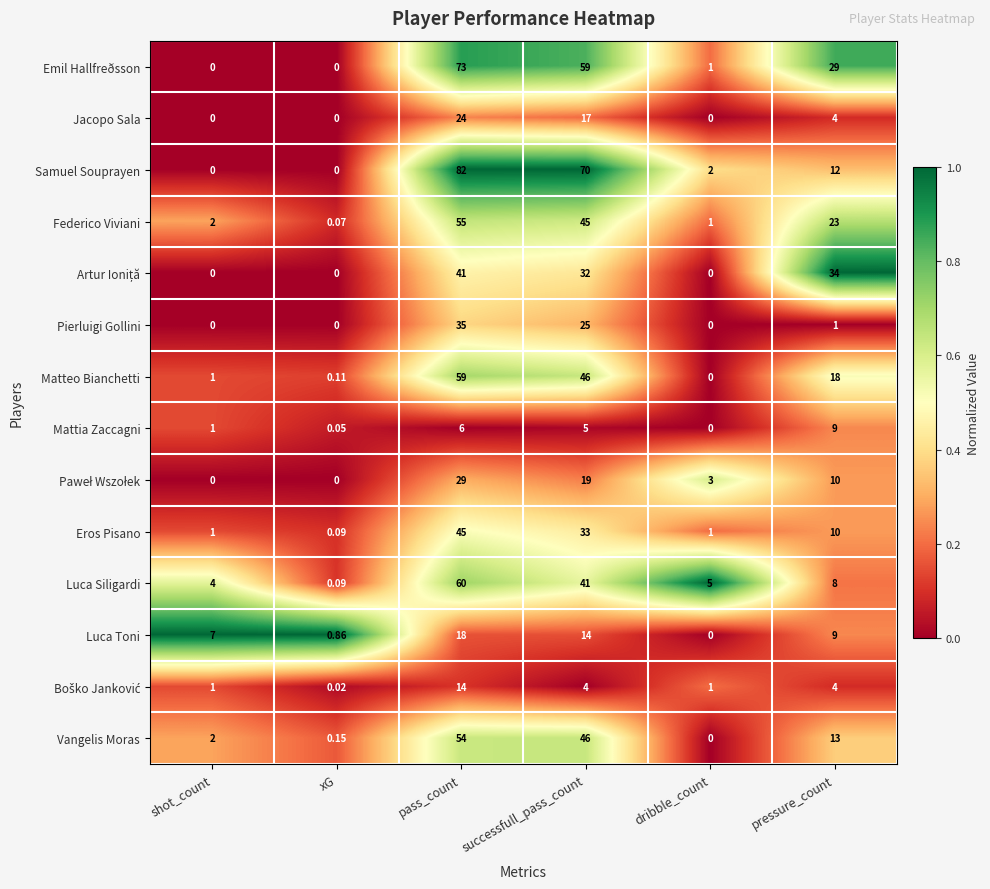

Where does the Luca Siligardi series first go above 8?

pass_count